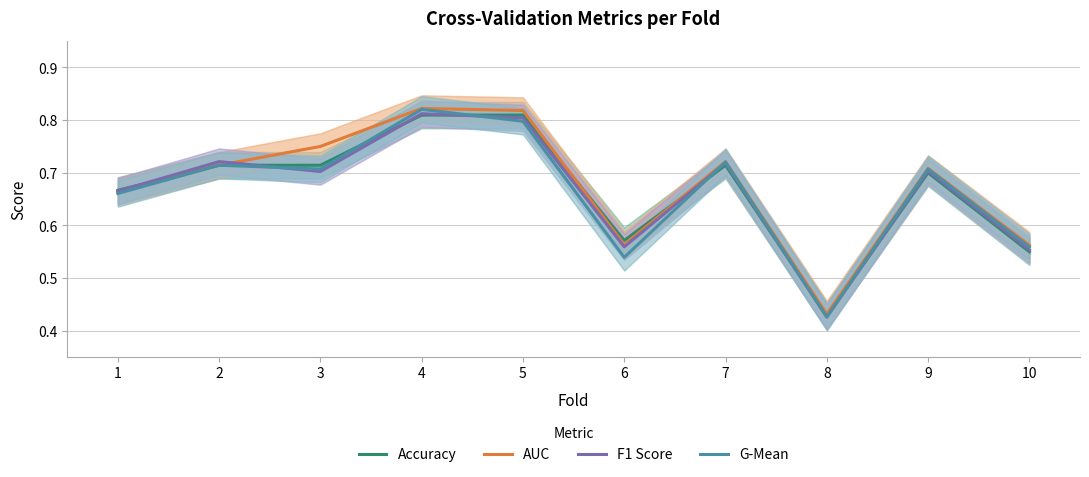

What are all the series names shown in the legend?

Accuracy, AUC, F1 Score, G-Mean